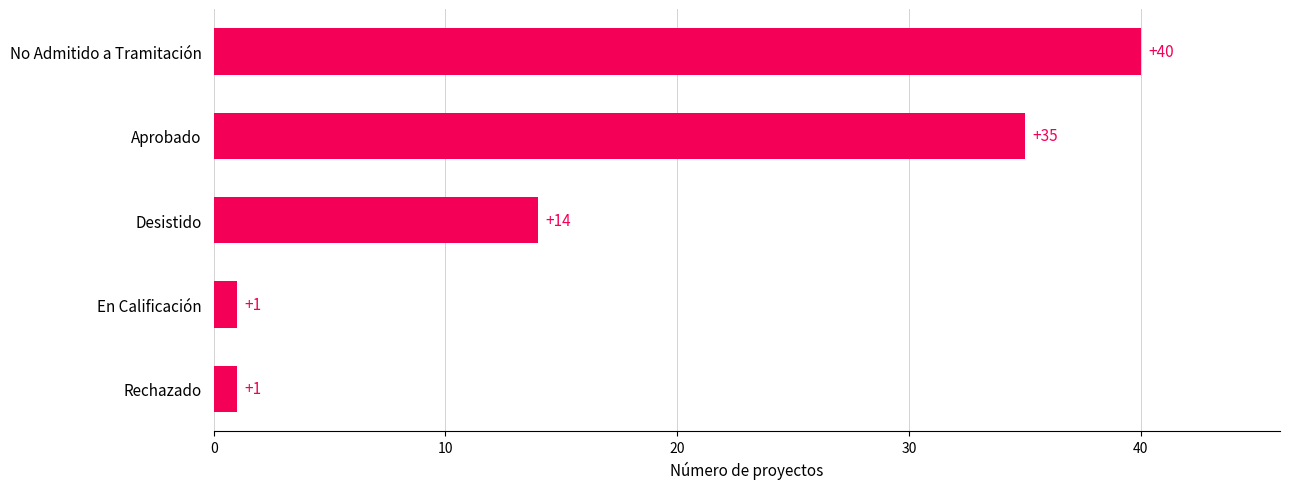

The value at Rechazado is 1. True or false?

True